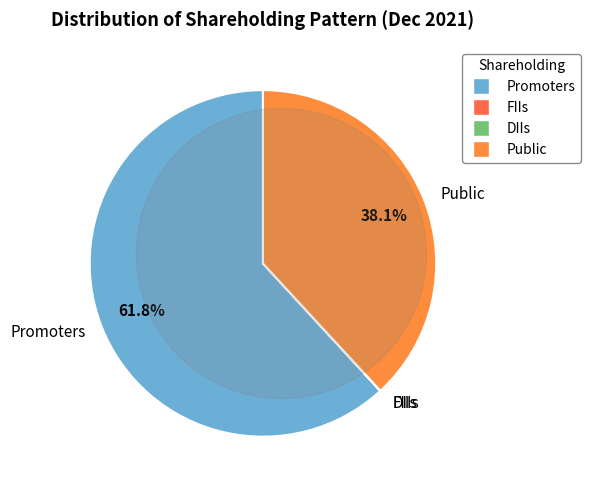

What is the largest slice in the pie chart?

Promoters